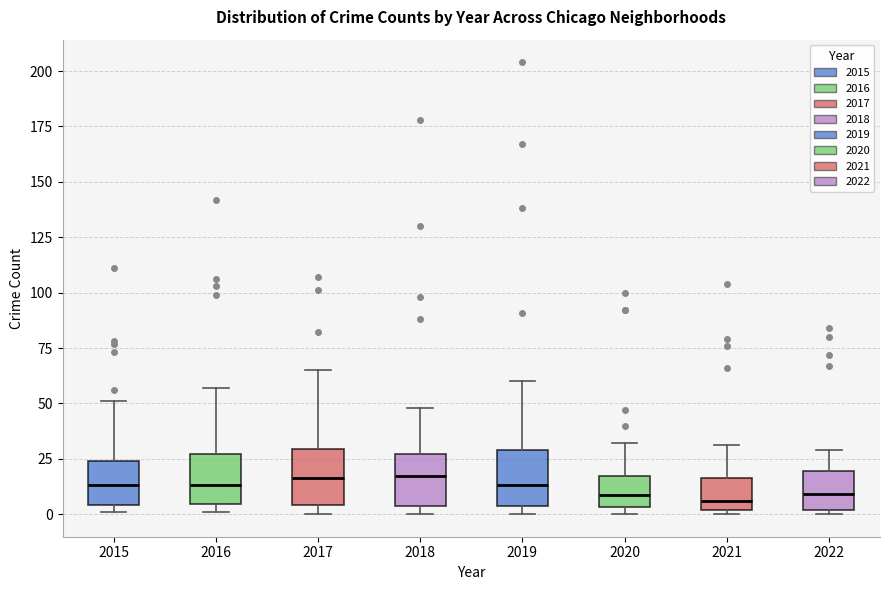

Where is the upper edge of the box at x = 2022 on the y-axis? The values are not printed on the chart, so give them approximately, as read against the axis.

20